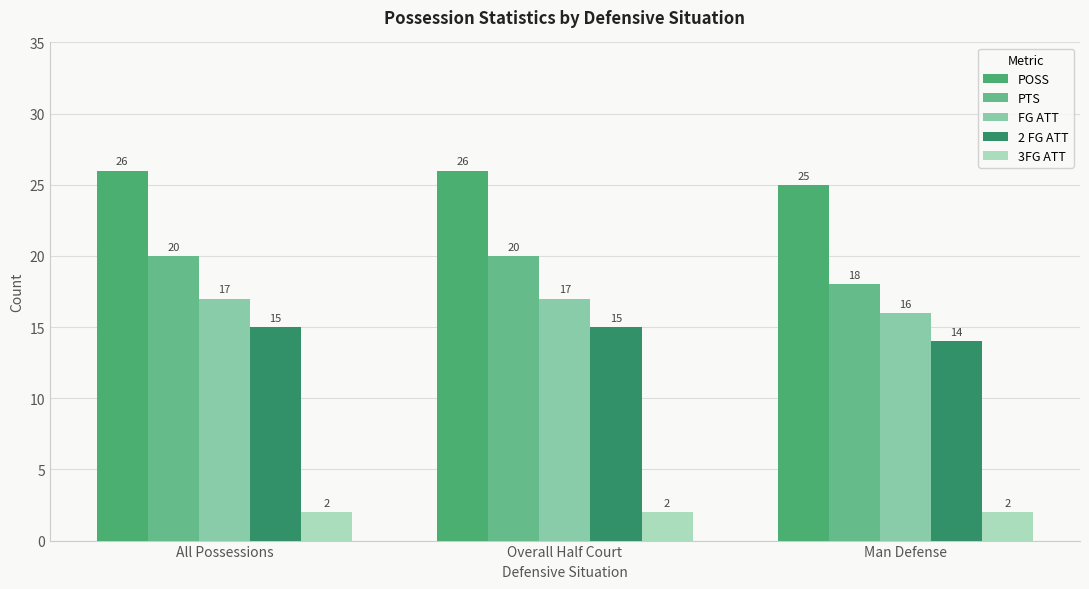

At All Possessions, list the series in order from largest to smallest.

POSS, PTS, FG ATT, 2 FG ATT, 3FG ATT